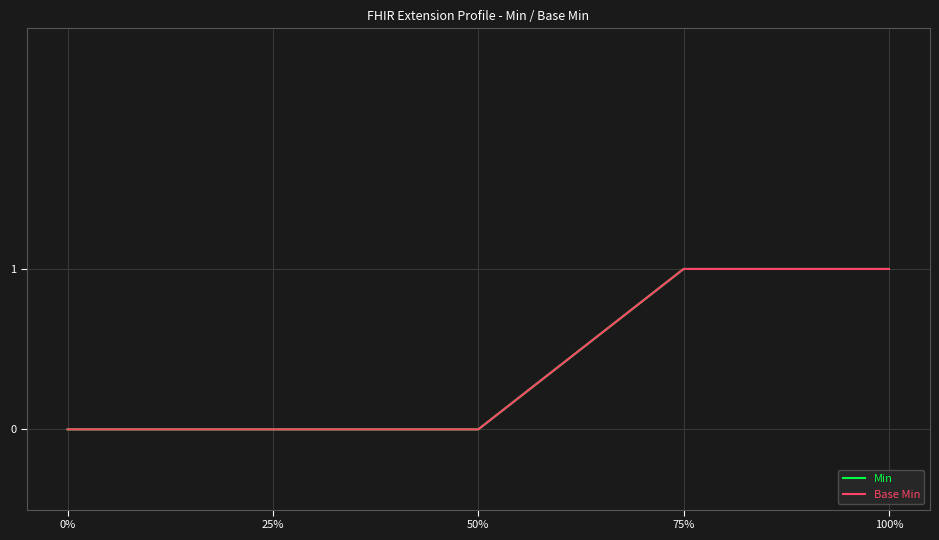

Which series has the largest total across all categories?

Min